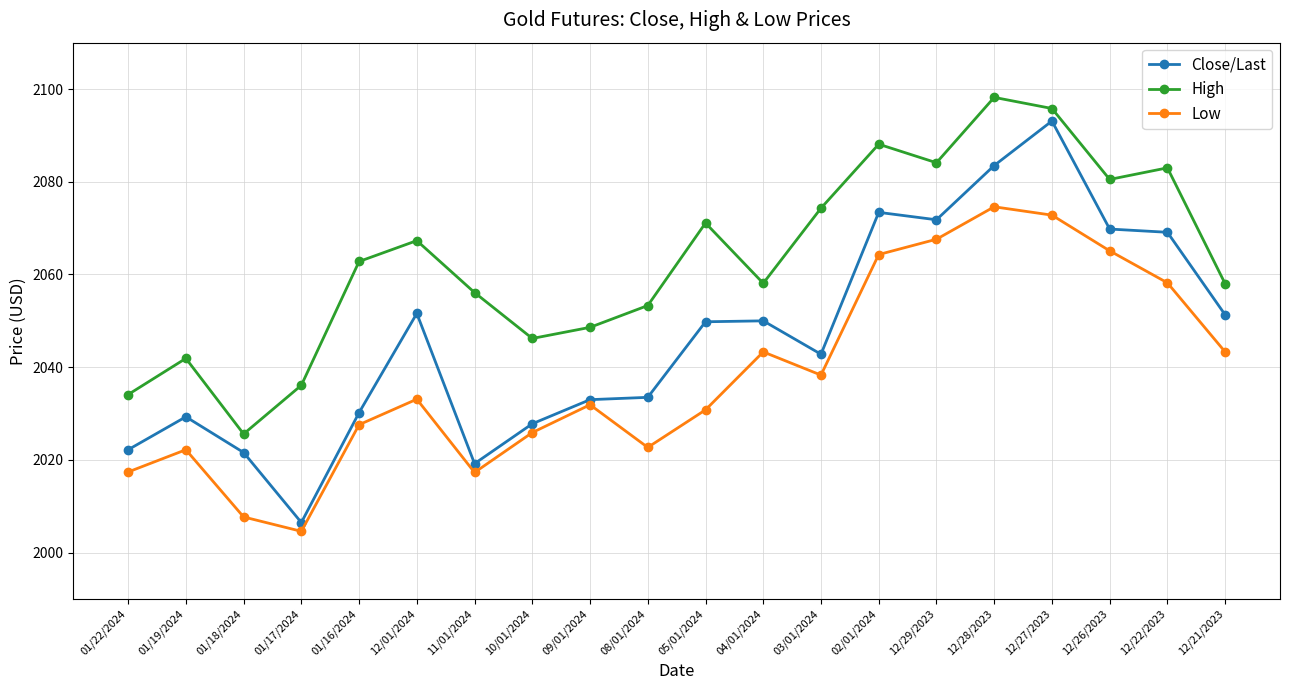

The value of High at 10/01/2024 is 1352.8. True or false?

False